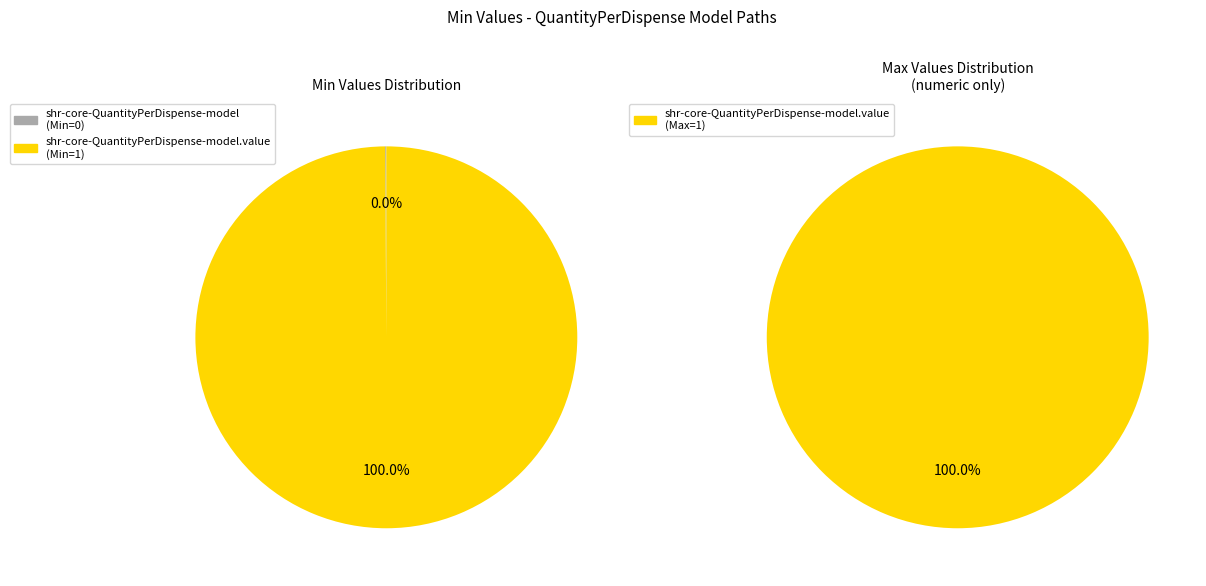

To the nearest percent, what is the average slice percentage?

50%